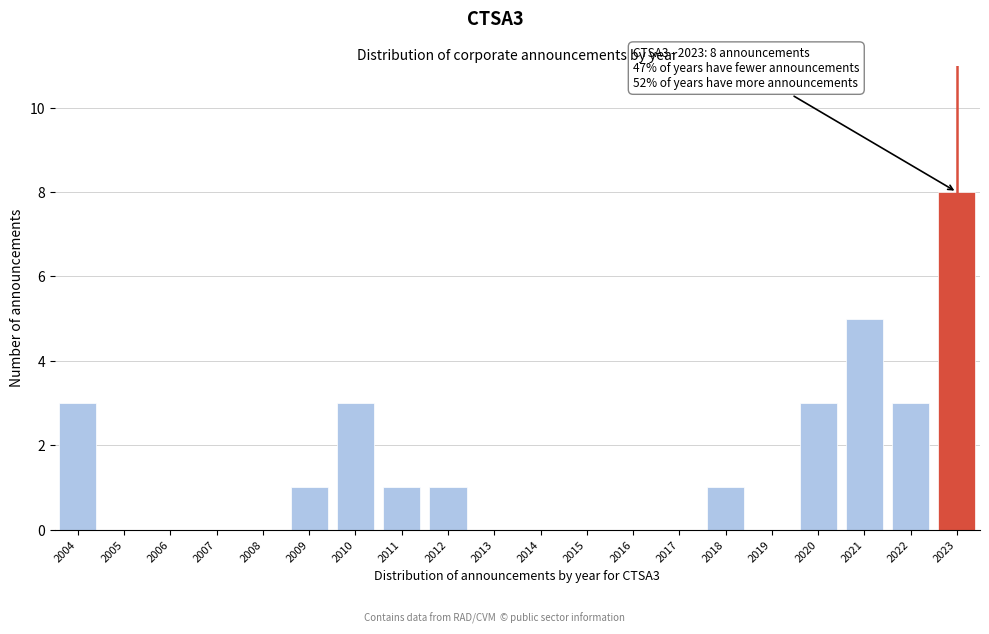

Which range on the x-axis has the tallest bar?

2022.5 to 2023.5